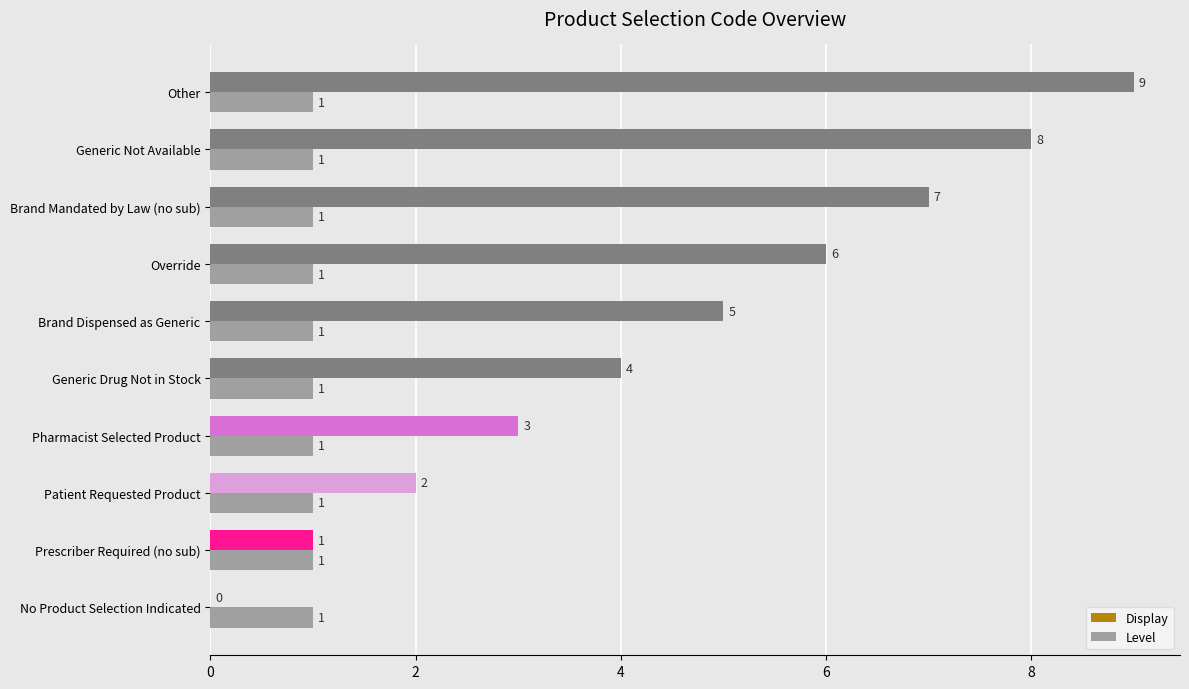

Read the Display value at Override.

6